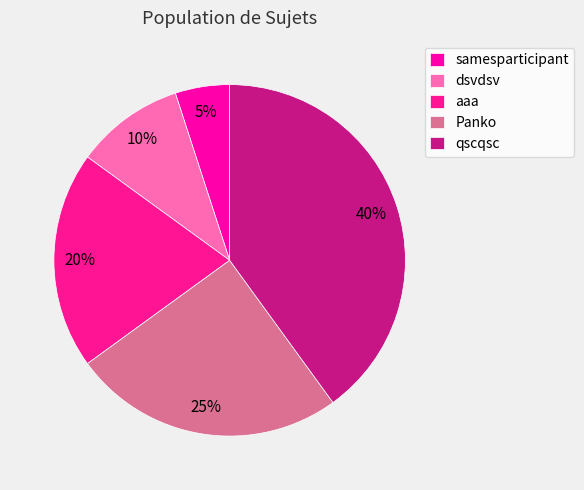

Is Panko the majority of the pie?

No